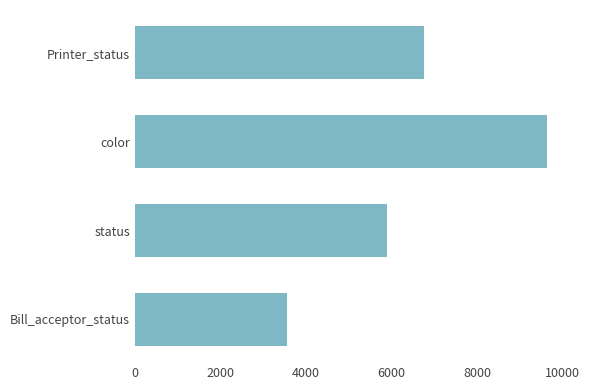

Rank the categories by value from highest to lowest.

color, Printer_status, status, Bill_acceptor_status